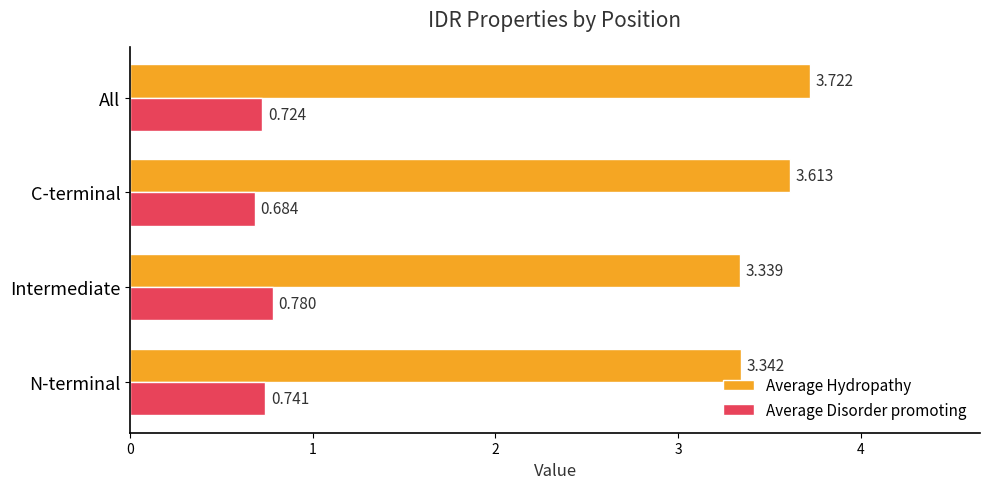

Which series changed the most between N-terminal and All?

Average Hydropathy